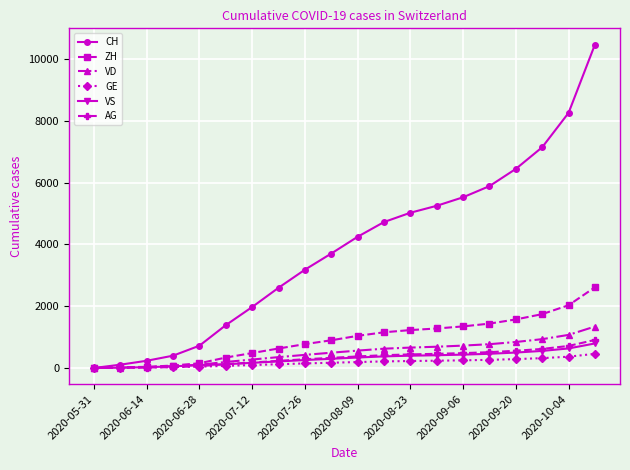

Which series has the largest total across all categories?

CH